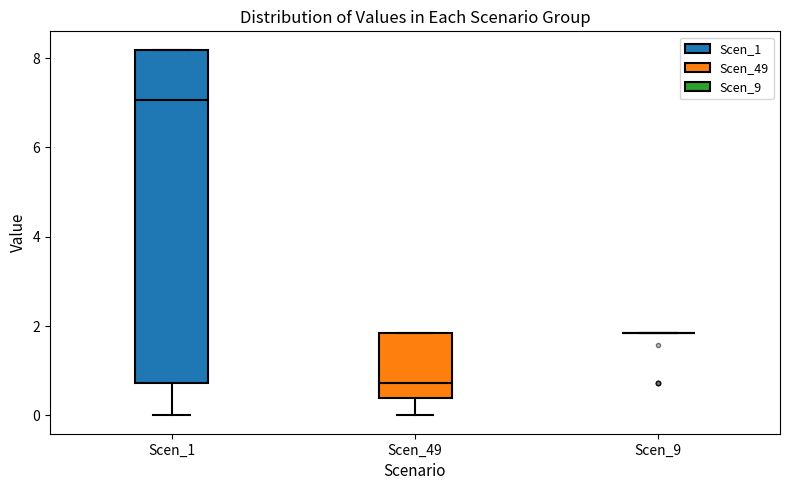

Which box is the tallest, from its lower edge to its upper edge?

Scen_1